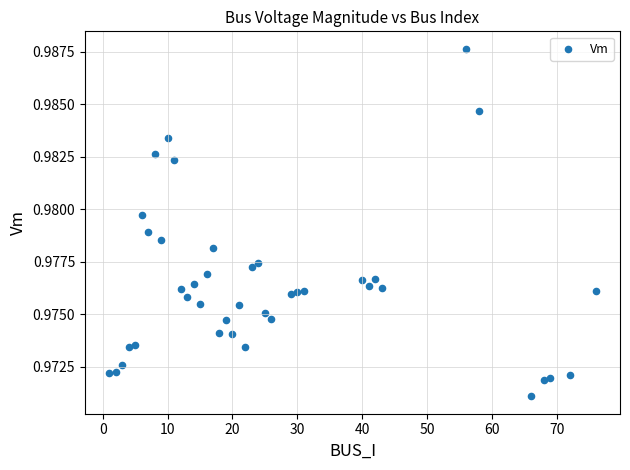

What is the range of X values (max minus min)?

75.0